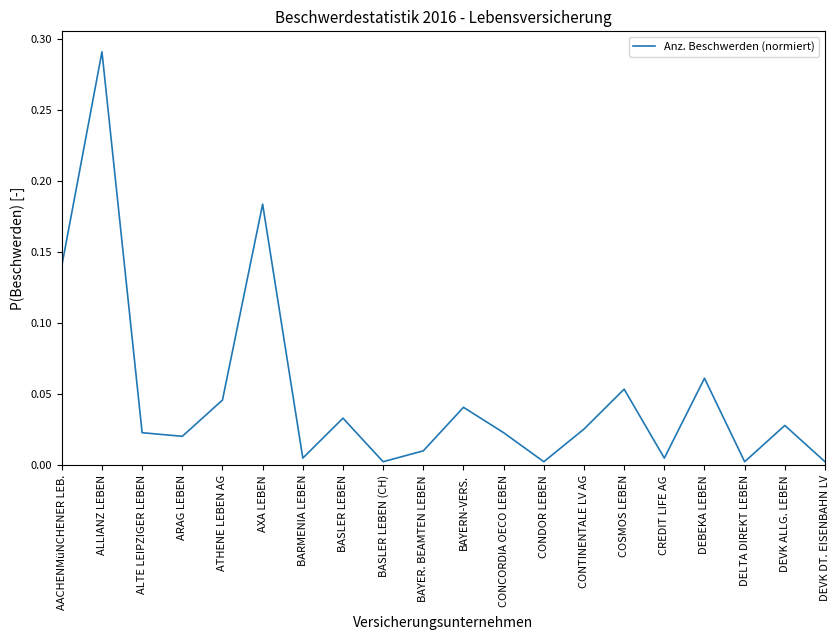

Which category has the highest value across all series?

ALLIANZ LEBEN